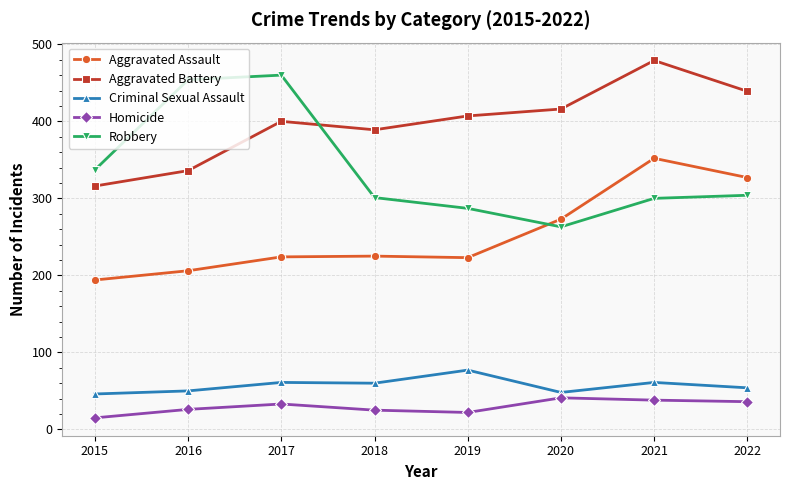

What is the difference between the maximum and minimum values in the Robbery series?

197